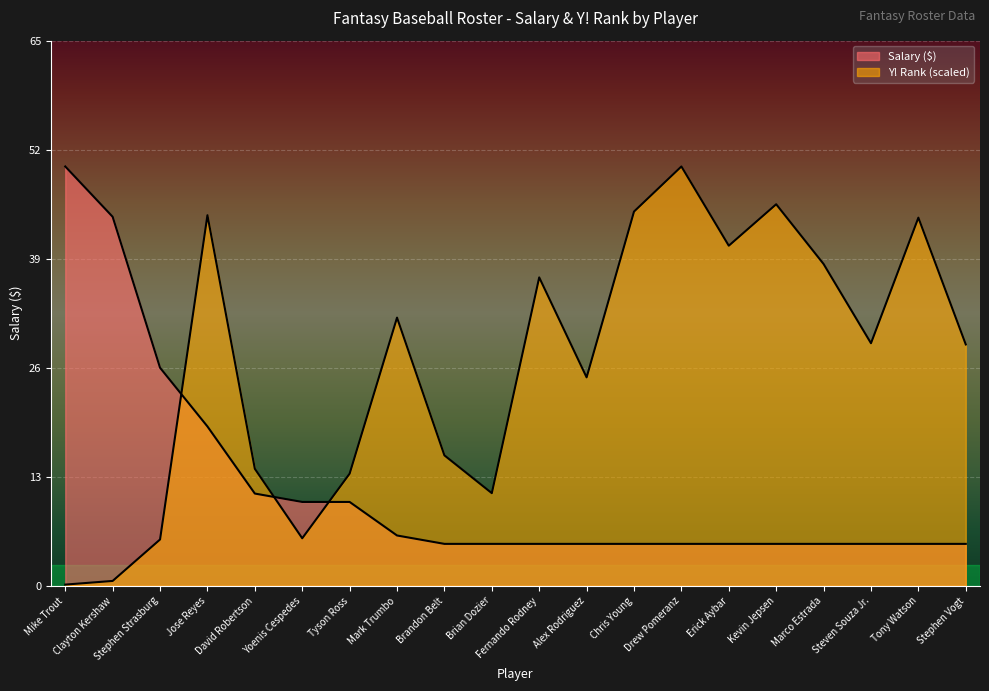

Reading left to right, list all the values displayed in this chart.

Salary ($): 50.0	44.0	26.0	19.0	11.0	10.0	10.0	6.0	5.0	5.0	5.0	5.0	5.0	5.0	5.0	5.0	5.0	5.0	5.0	5.0
Y! Rank: 0.1	0.6	5.5	44.2	14.0	5.7	13.4	32.0	15.6	11.0	36.8	24.9	44.6	50.0	40.6	45.5	38.4	28.9	43.9	28.8